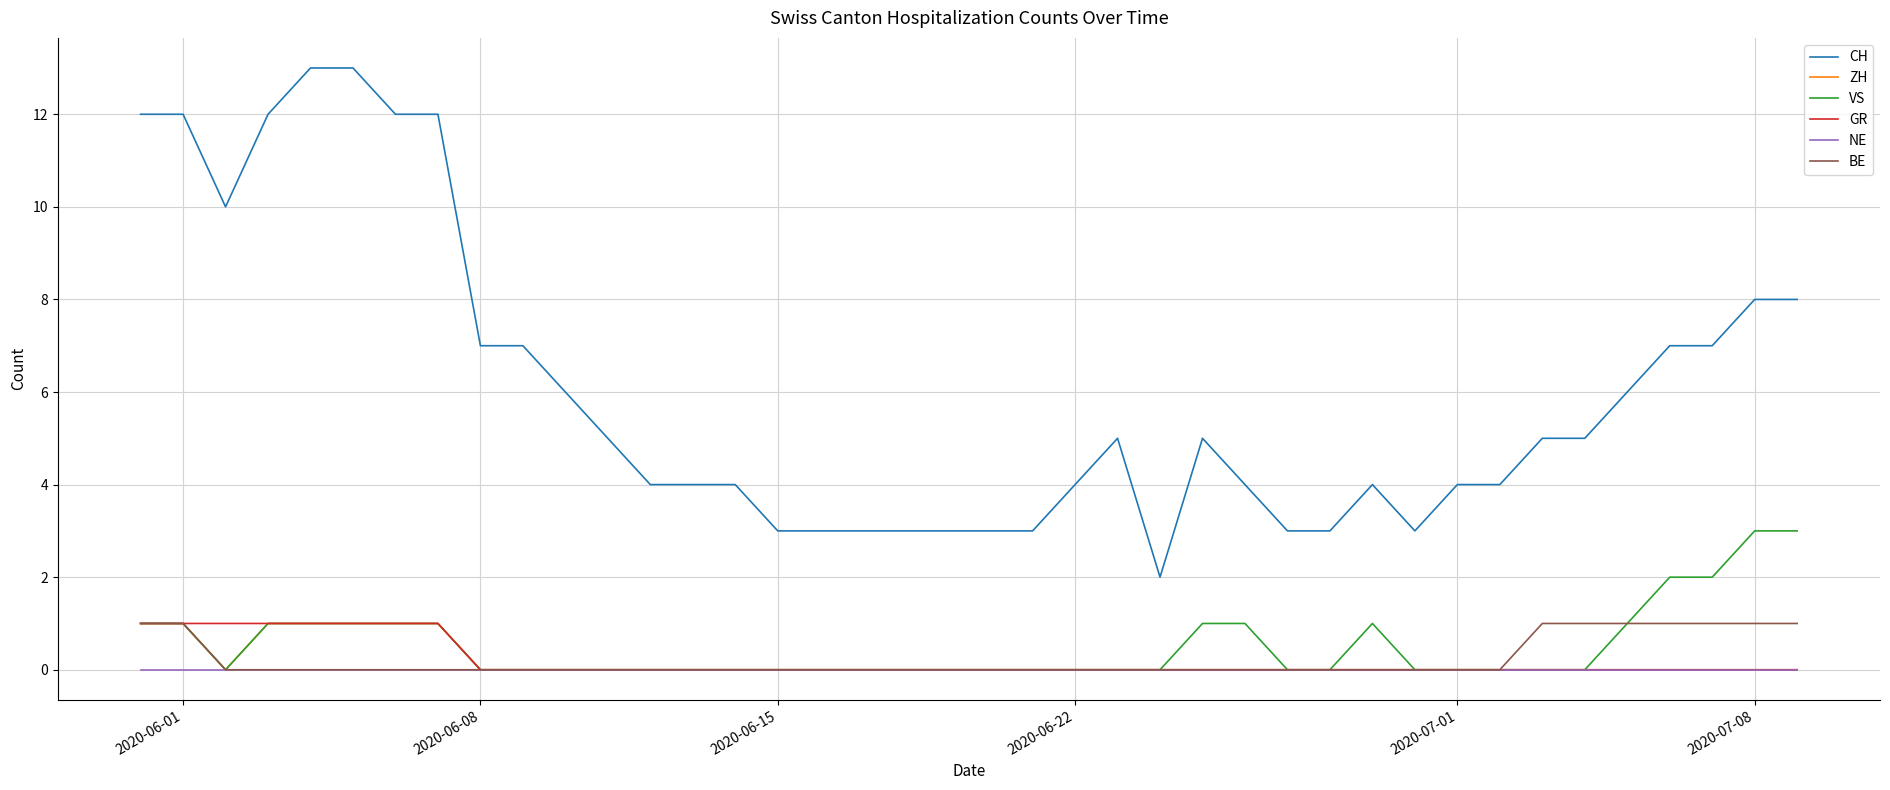

Which series has the largest total across all categories?

CH